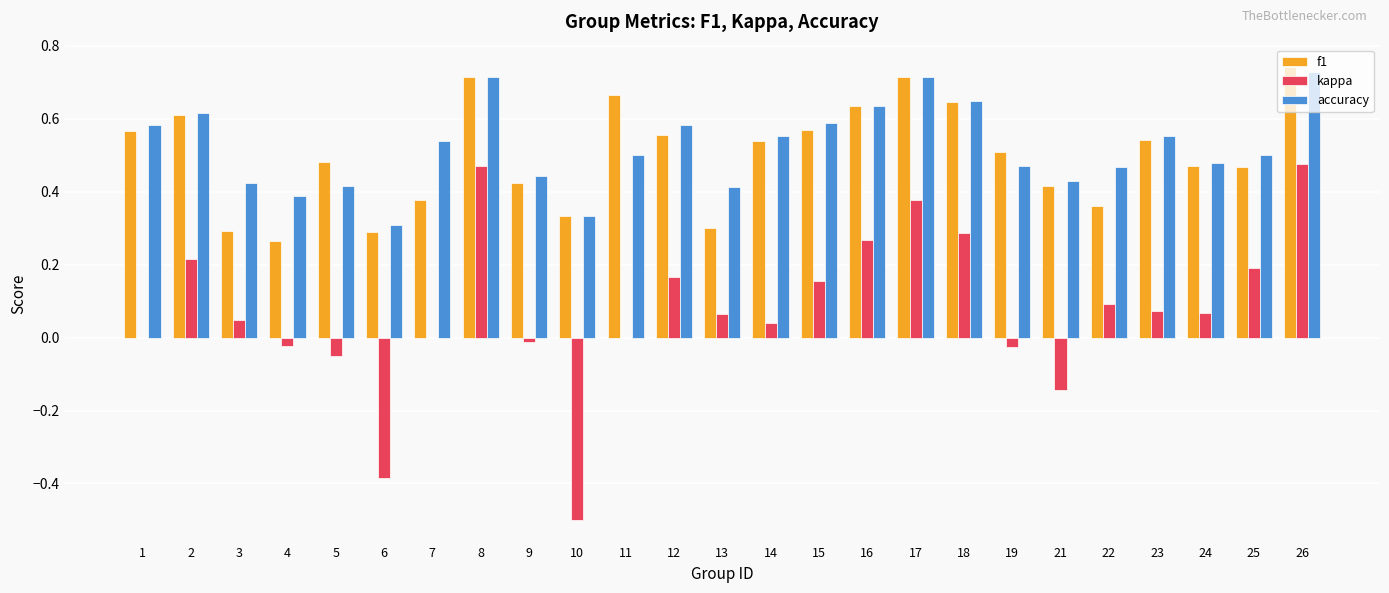

The value of accuracy at 10 is 0.3. True or false?

True